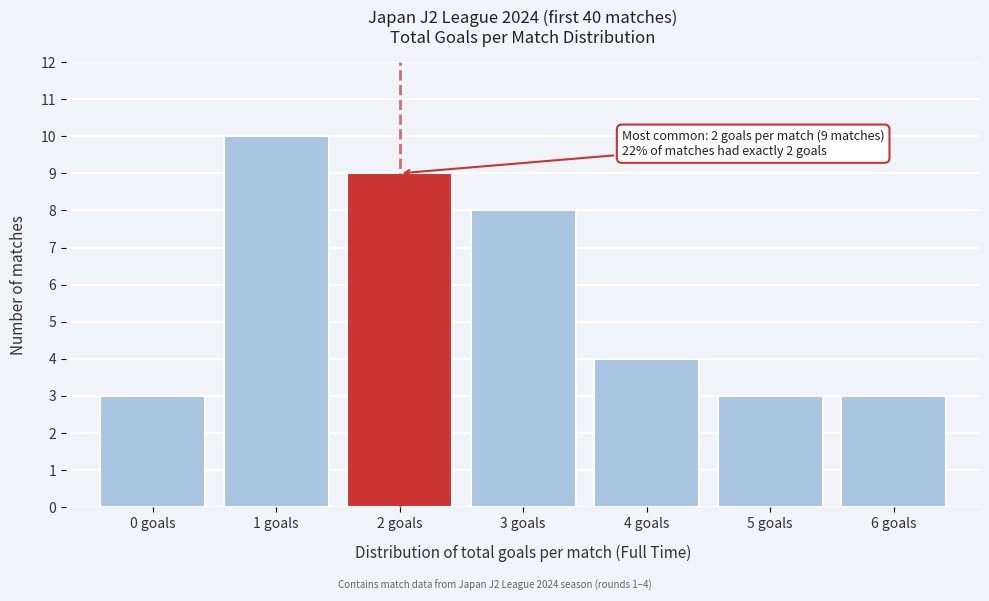

Which range on the x-axis has the tallest bar?

0.5 to 1.5